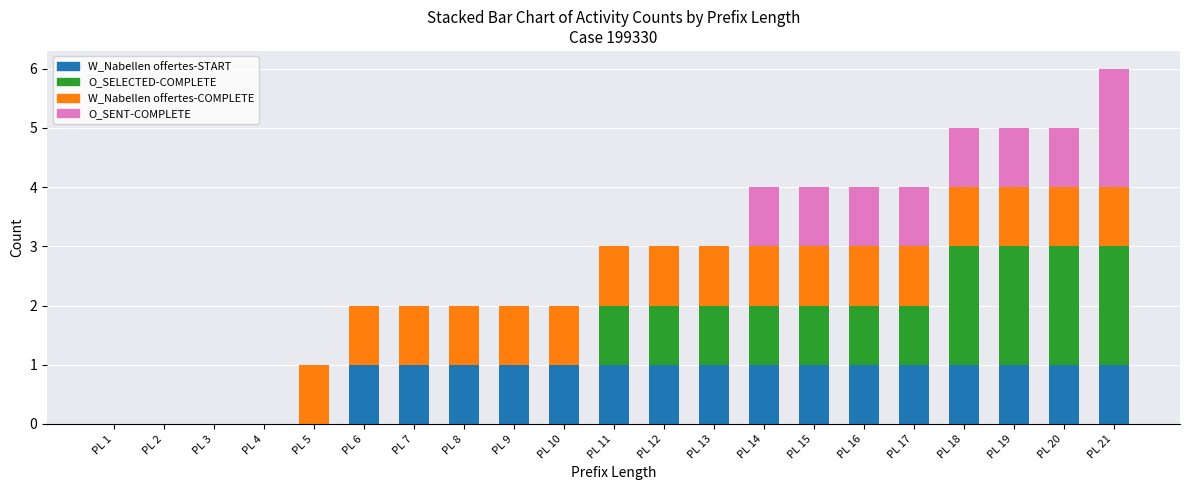

At which category is the sum across all series the highest?

PL 21